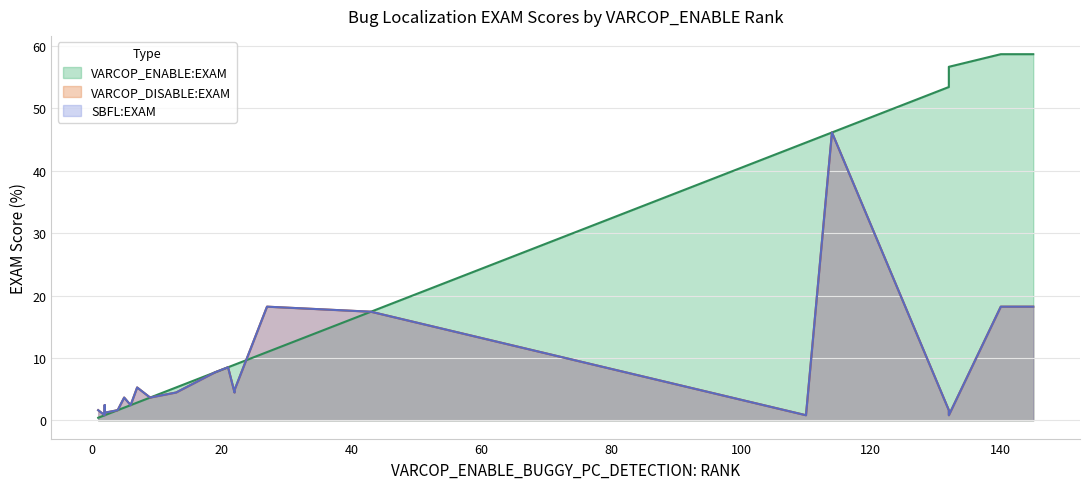

True or false: VARCOP_DISABLE:EXAM and SBFL:EXAM intersect in this chart.

False